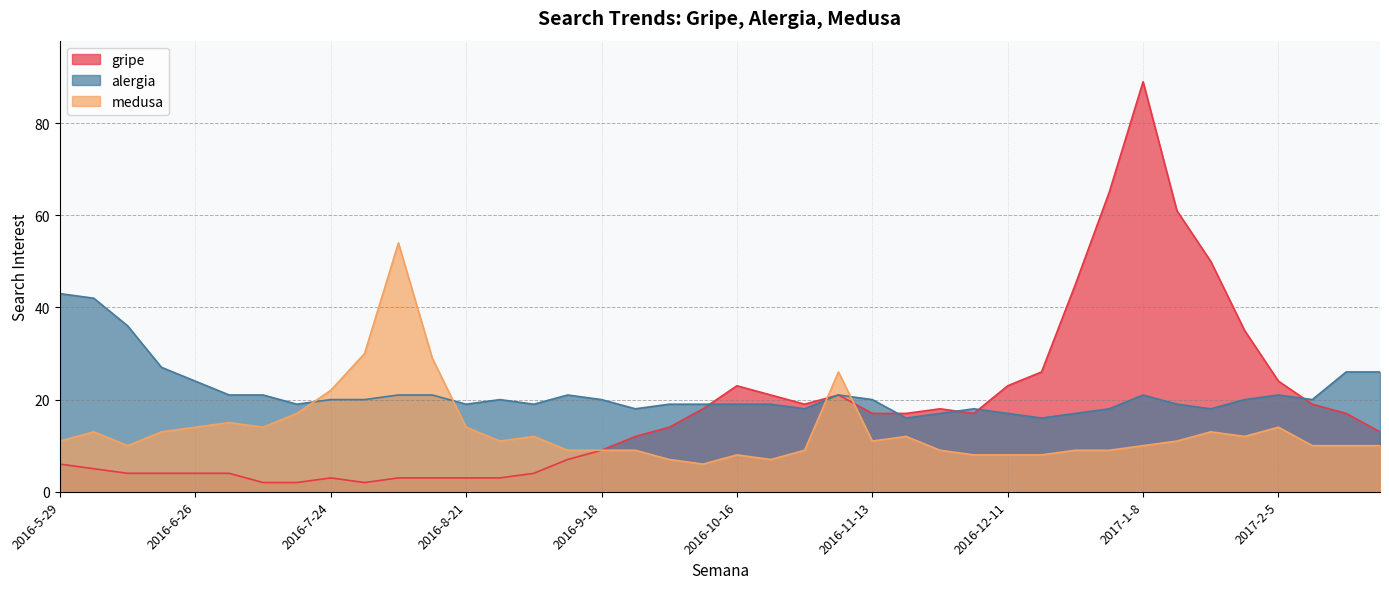

What is the sum of the medusa values at 2016-12-11 and 2016-7-3?

23